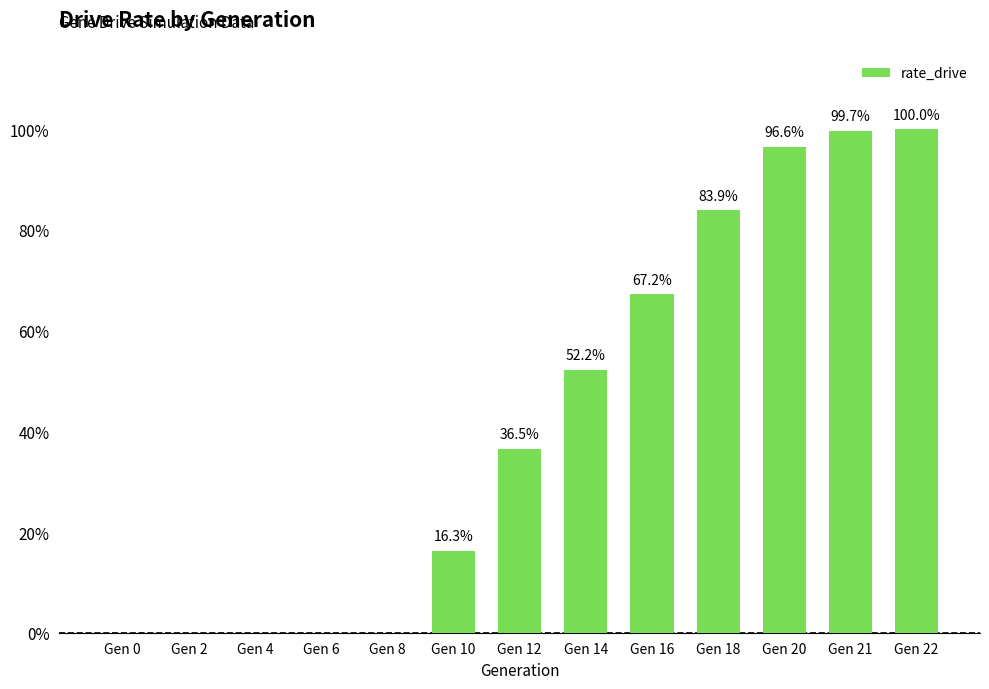

What is the value of the 8th bar from the left?

0.5